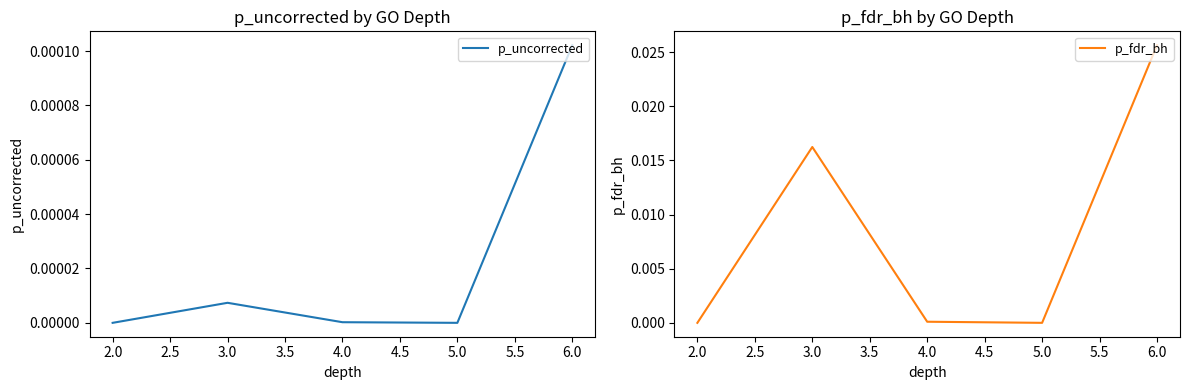

True or false: p_fdr_bh and p_uncorrected intersect in this chart.

False